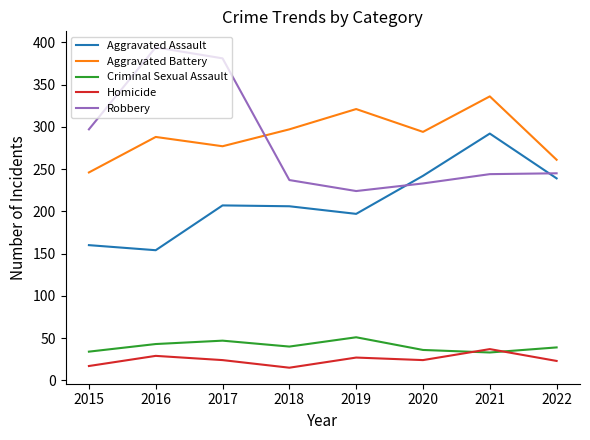

Read the Aggravated Assault value at 2021.

292